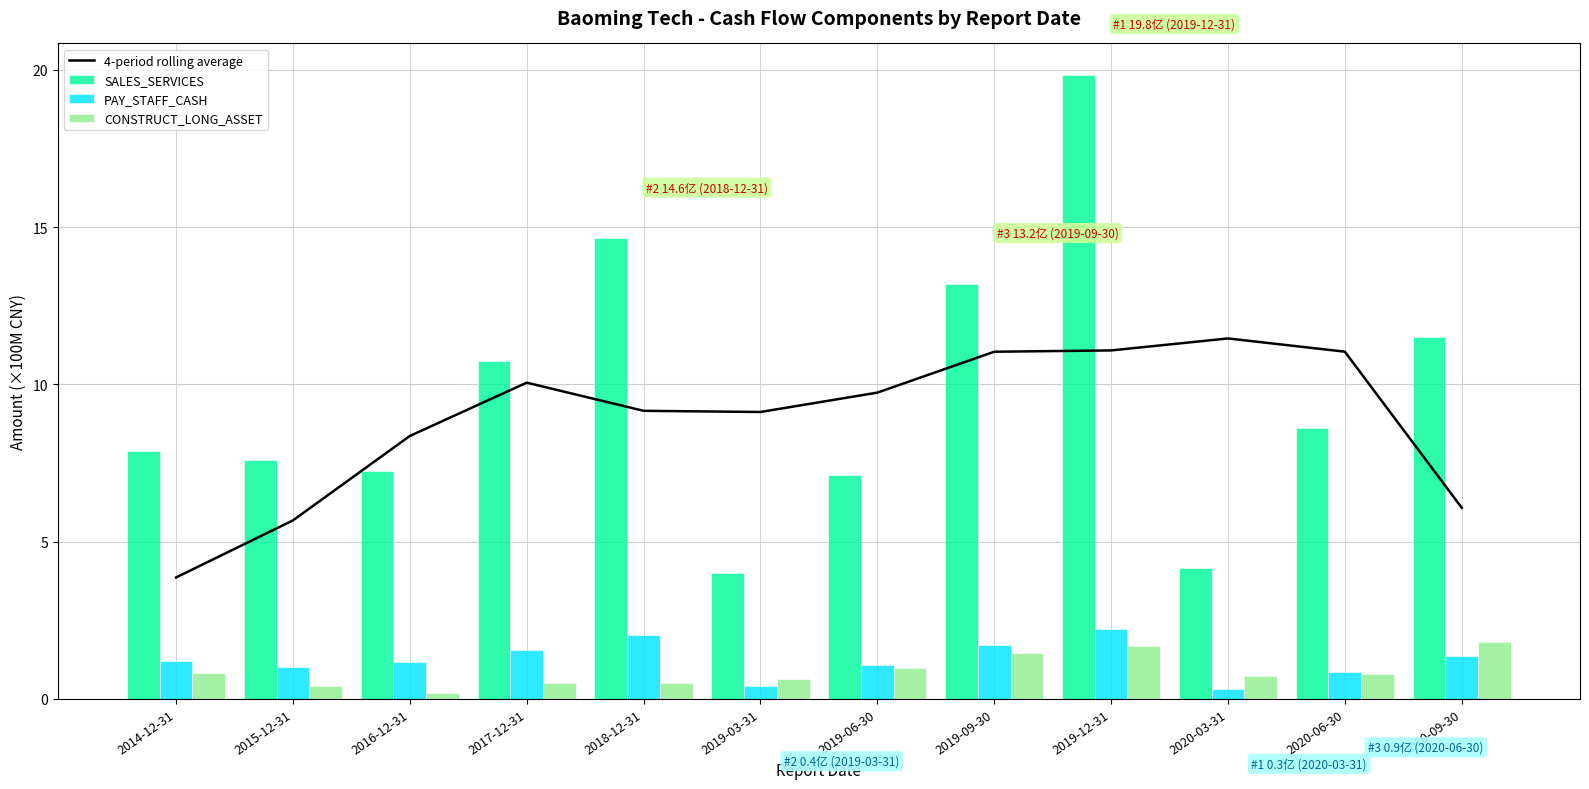

What value does the 4-period rolling average series have at 2020-09-30?

6.1